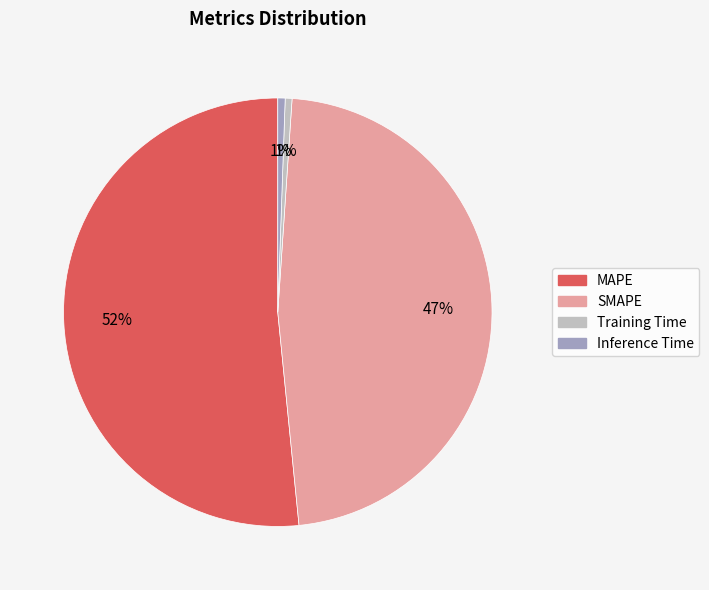

To the nearest percent, what is the average slice percentage?

25%